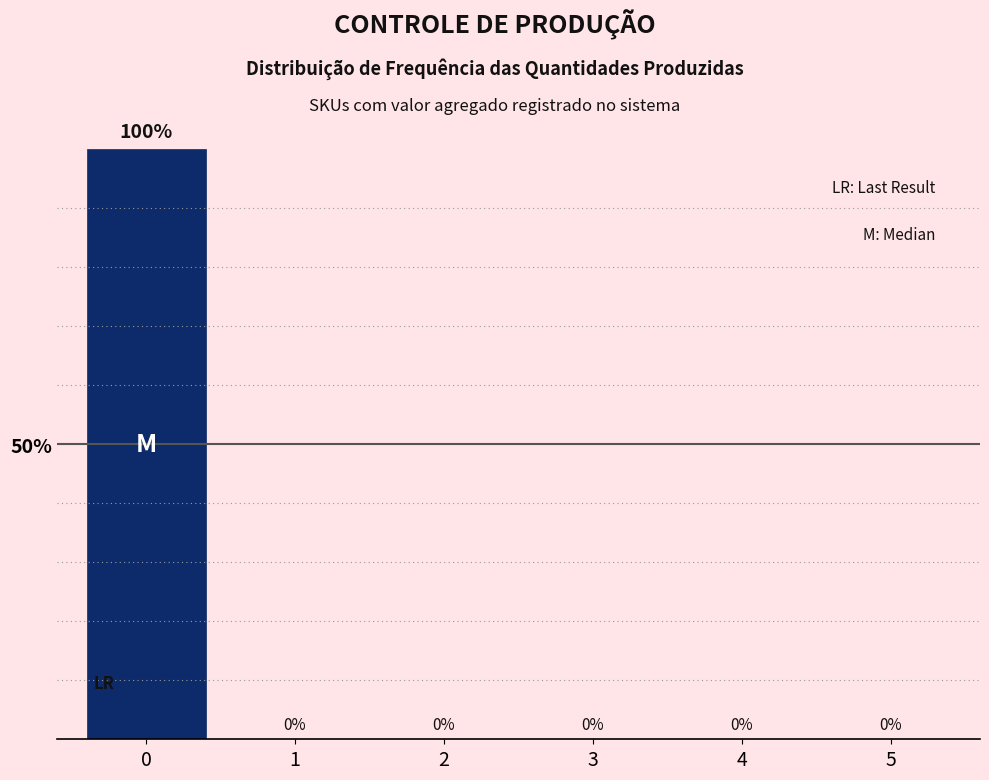

Reading left to right, extract all data points from this chart.

0=100	1=0	2=0	3=0	4=0	5=0